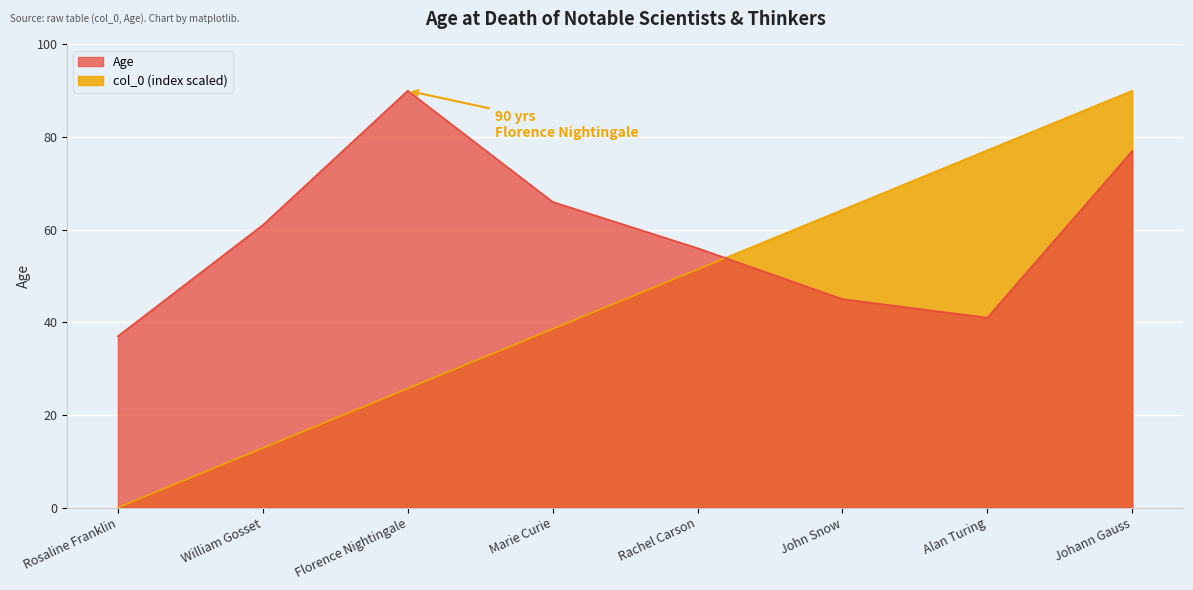

Which label corresponds to the largest value in the chart?

Johann Gauss